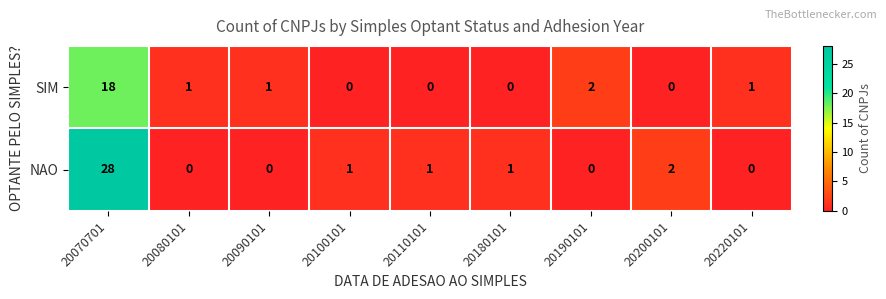

What is the sum of all SIM values?

23